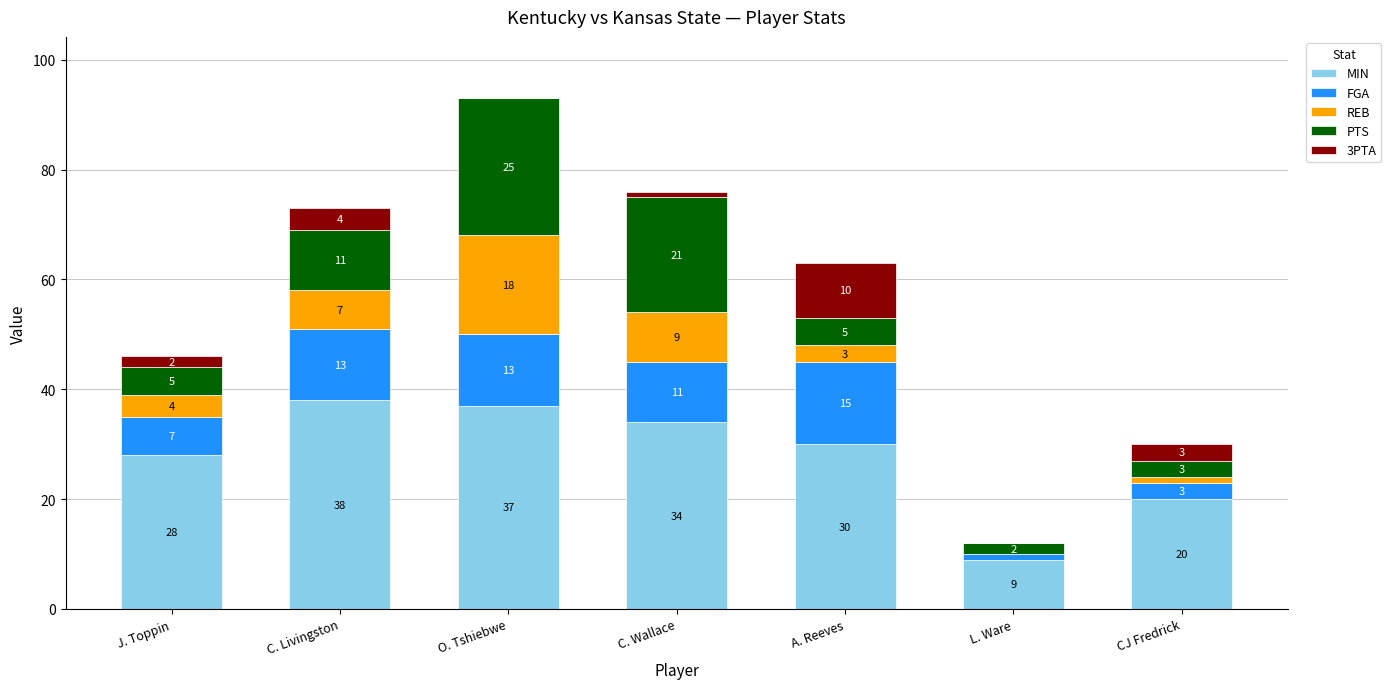

Is it true that MIN equals 52 at C. Wallace?

False